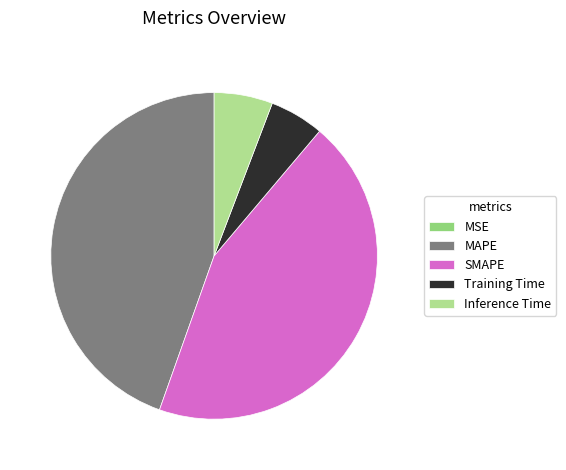

The MAPE slice represents 34% of the pie. True or false?

False